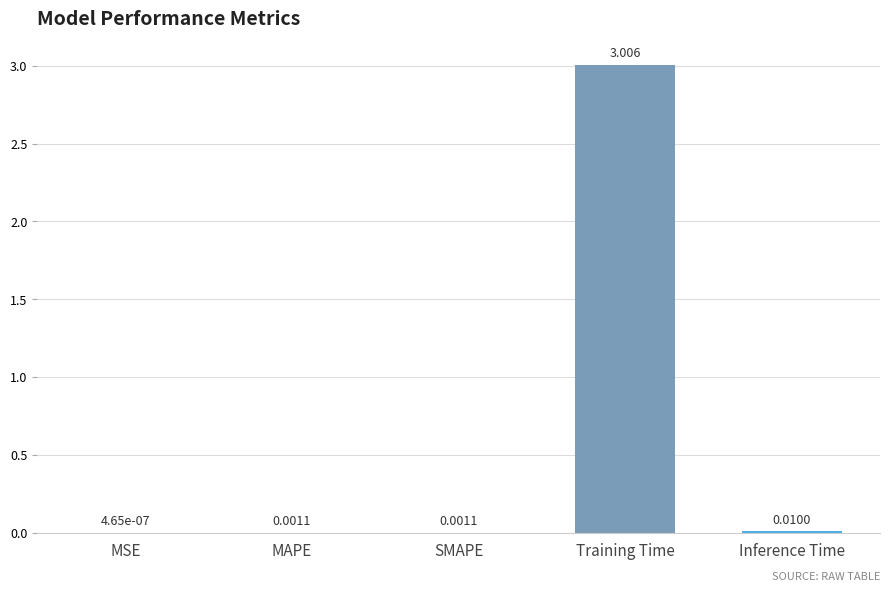

What is the maximum value shown in the chart?

3.0